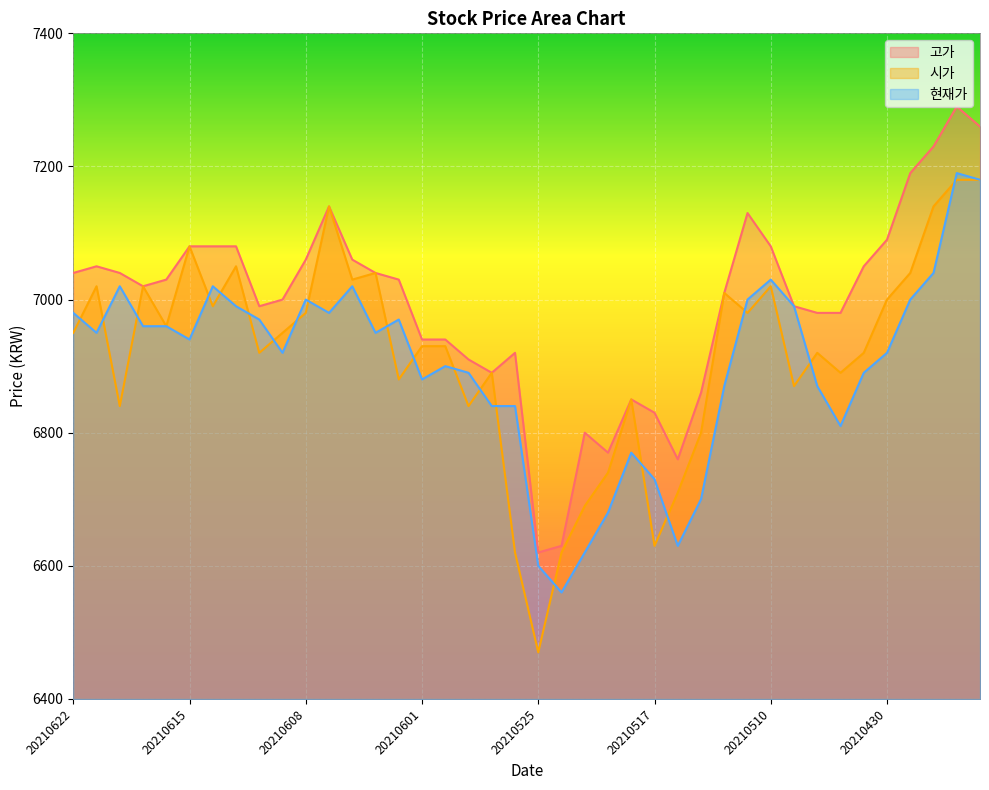

True or false: 고가 and 현재가 intersect in this chart.

False